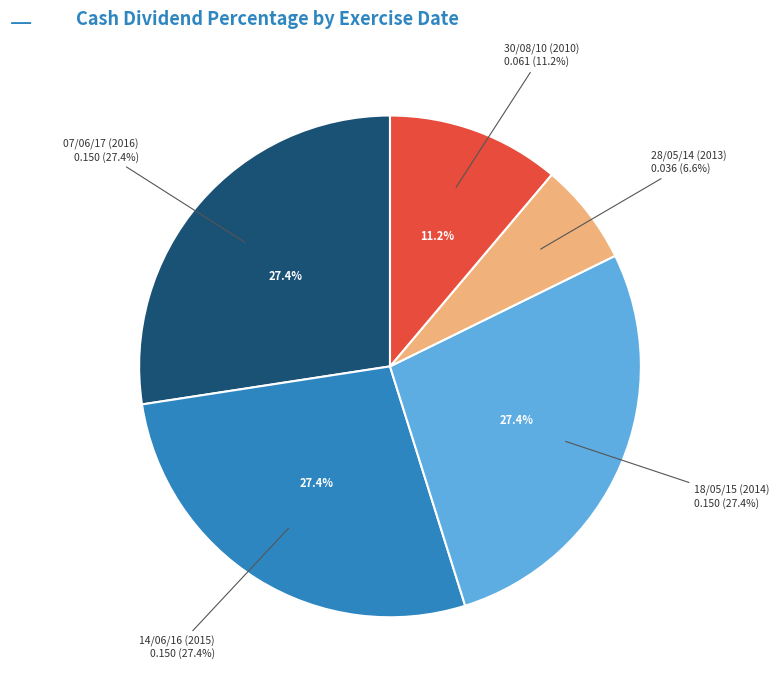

To the nearest percent, what percentage of the pie is 18/05/15 (2014)?

27%